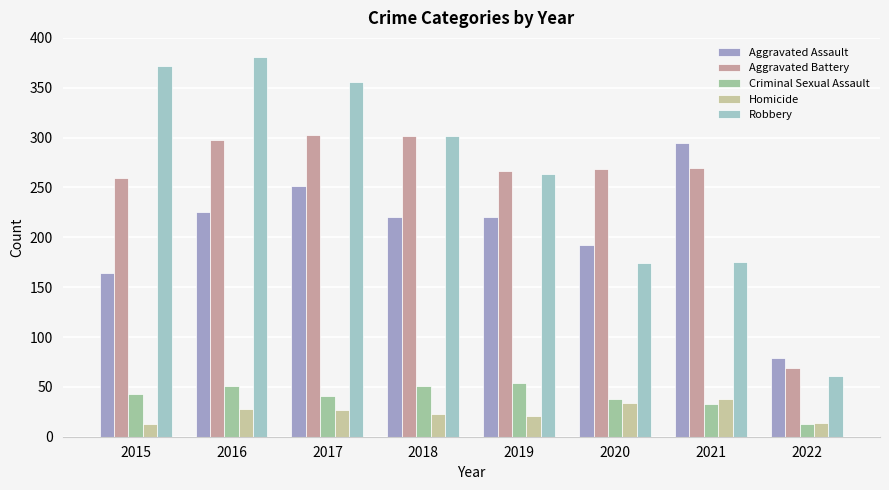

What are all the series names shown in the legend?

Aggravated Assault, Aggravated Battery, Criminal Sexual Assault, Homicide, Robbery